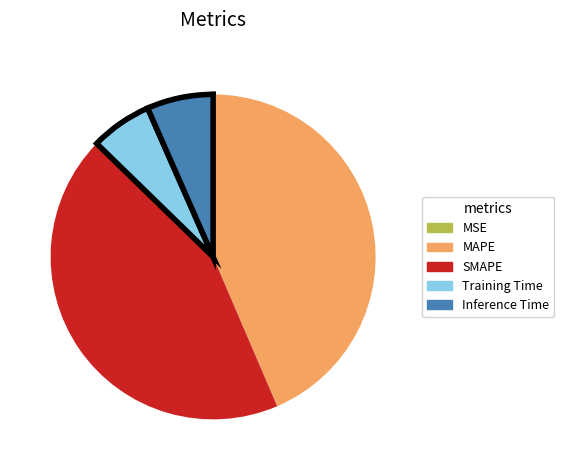

Does any single category account for the majority?

No